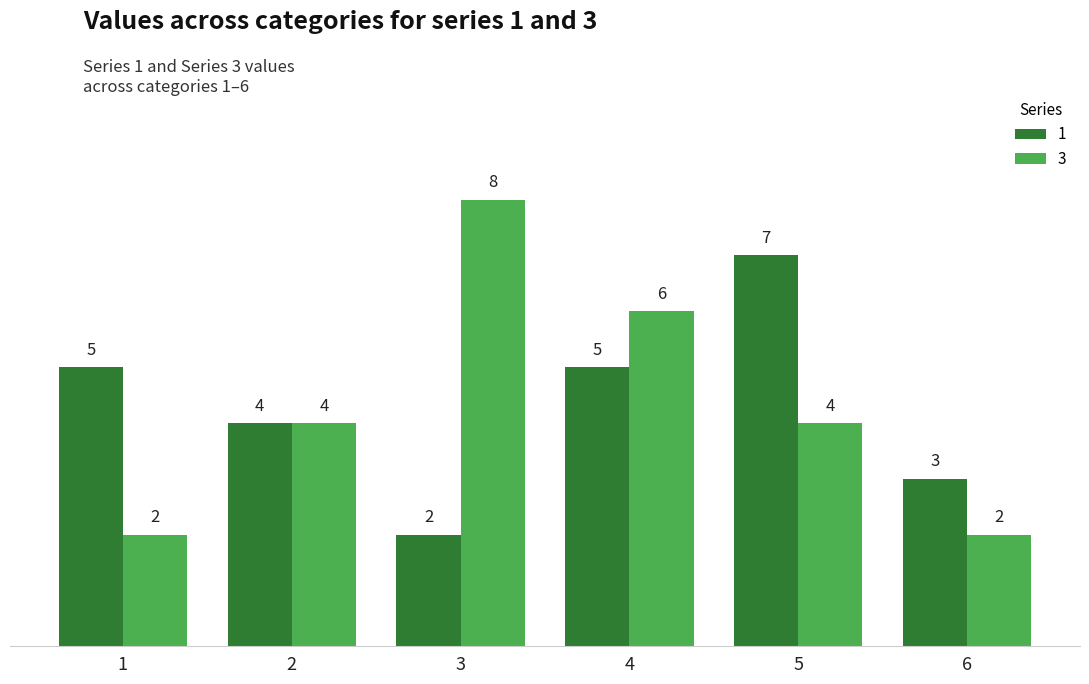

How many values in the 3 series are below 4?

2